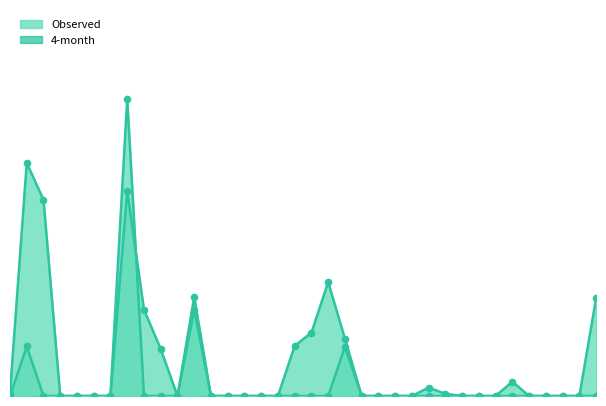

Which series contains the lowest Y value?

Observed